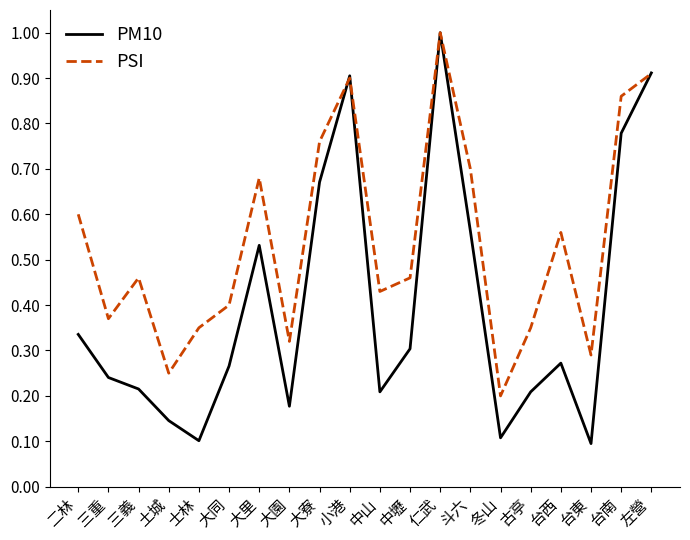

At how many categories does at least one series exceed 0?

20